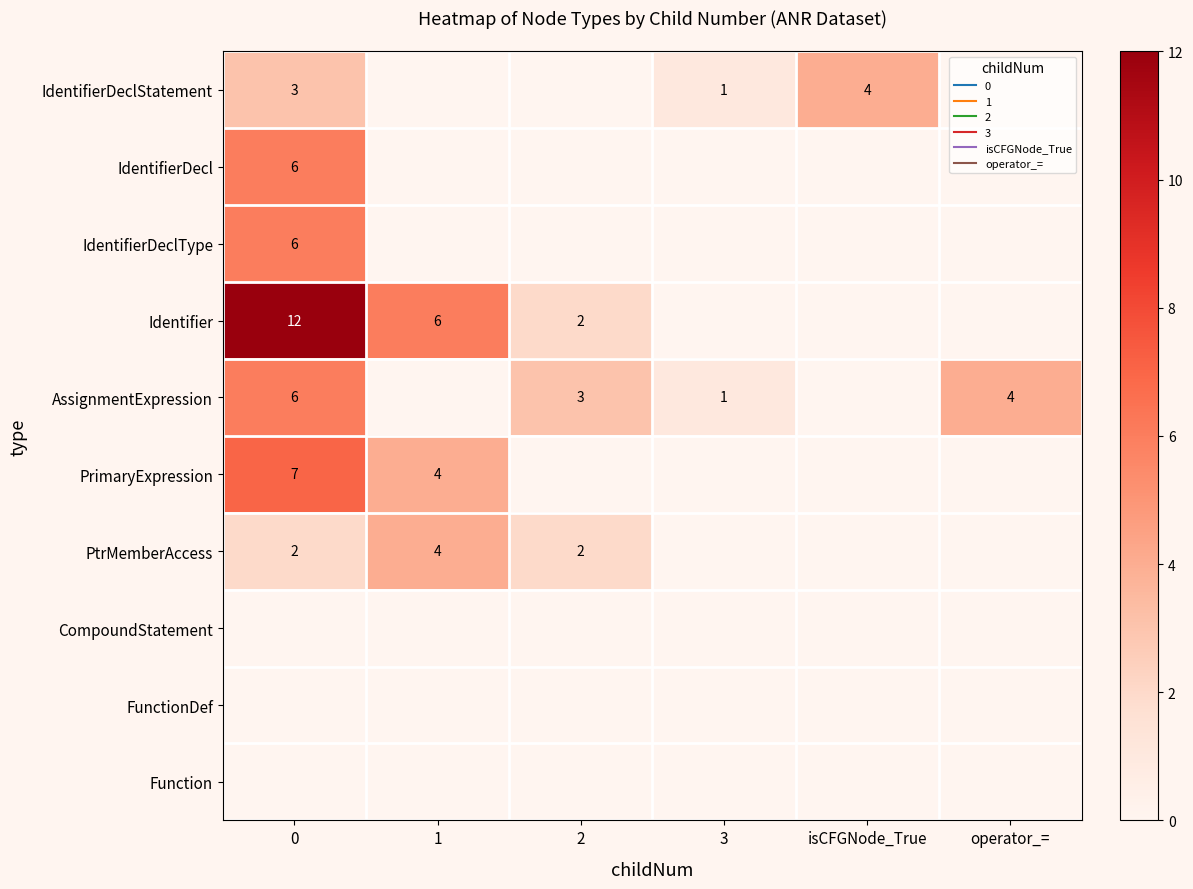

True or false: Identifier has a value of 18 at 0.

False